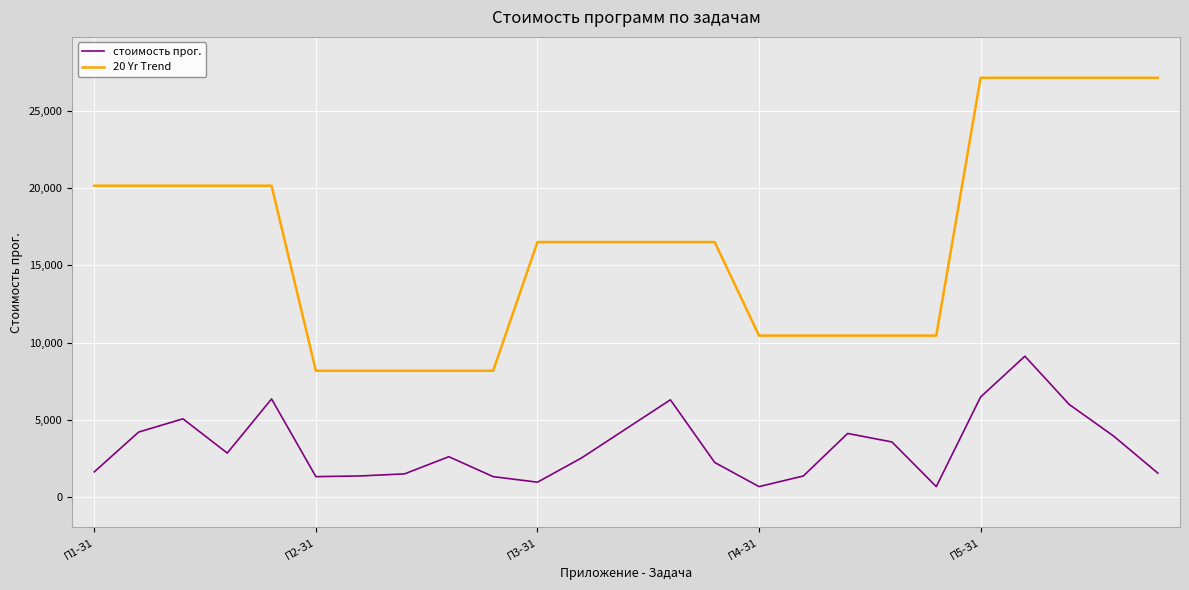

List the series in order of their overall mean, lowest first.

стоимость прог., 20 Yr Trend